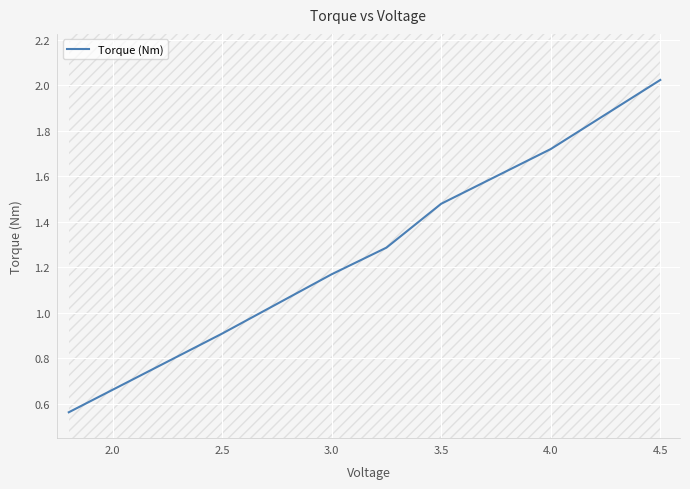

At which label does Torque (Nm) reach its peak?

4.5